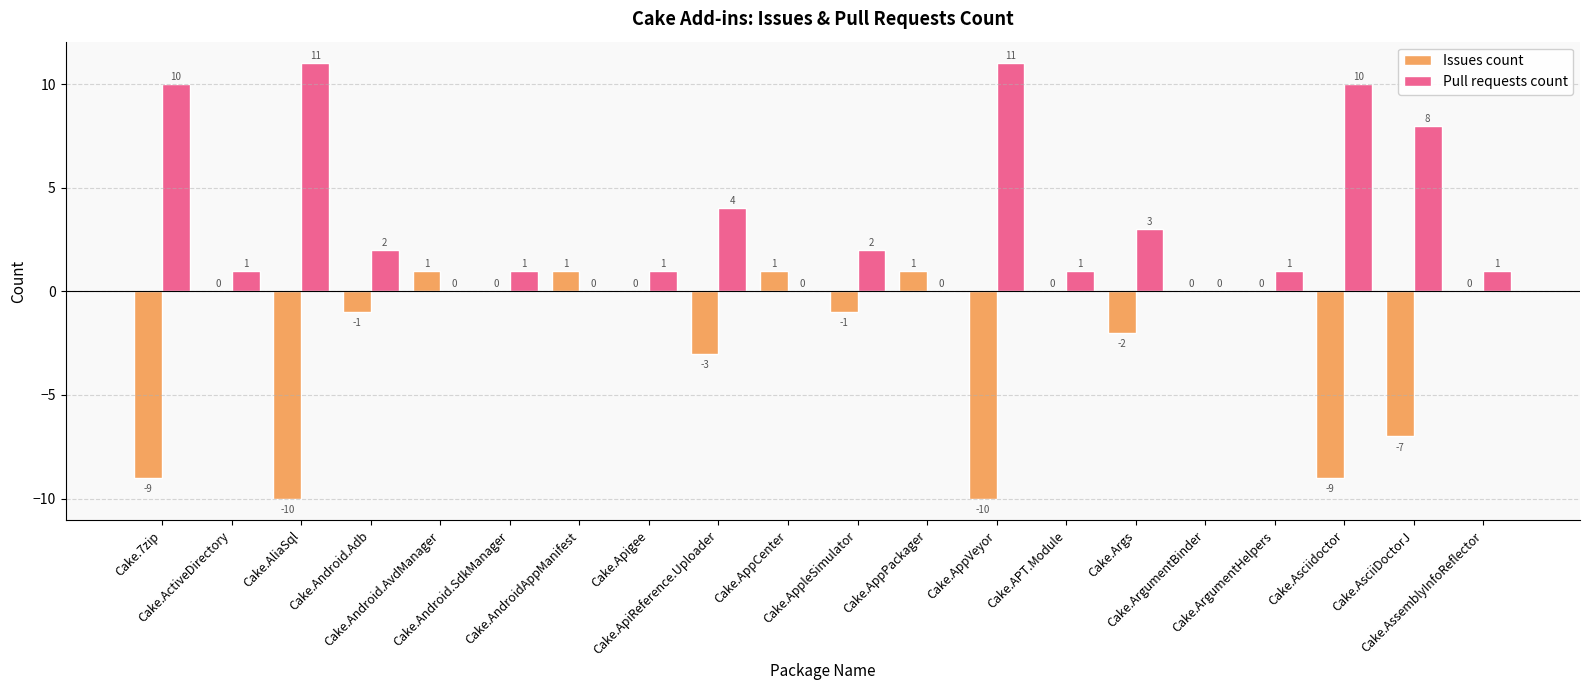

What is the sum of all Pull requests count values?

67